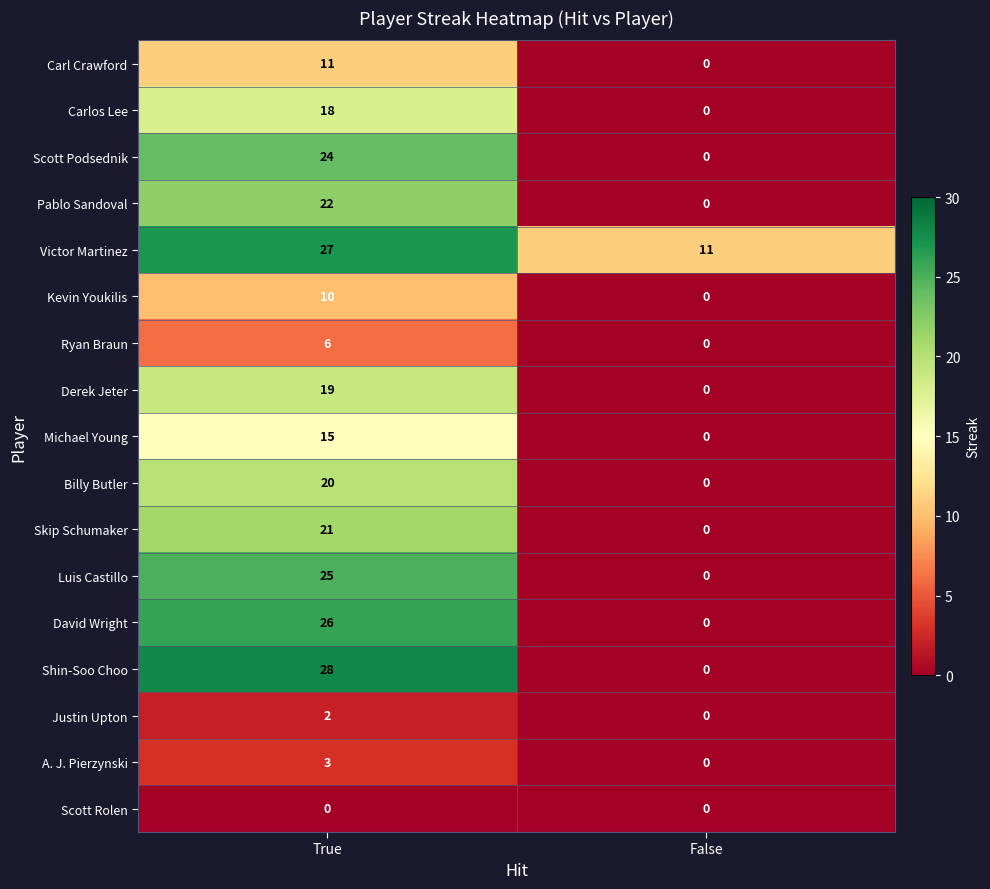

The value of Michael Young at True is 15. True or false?

True